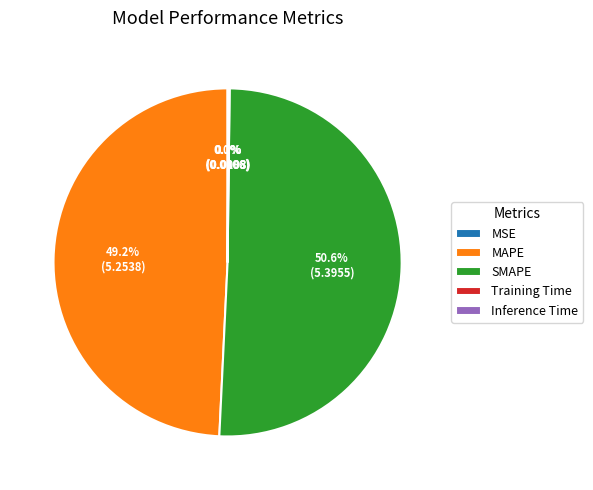

Between MAPE and SMAPE, which is larger?

SMAPE